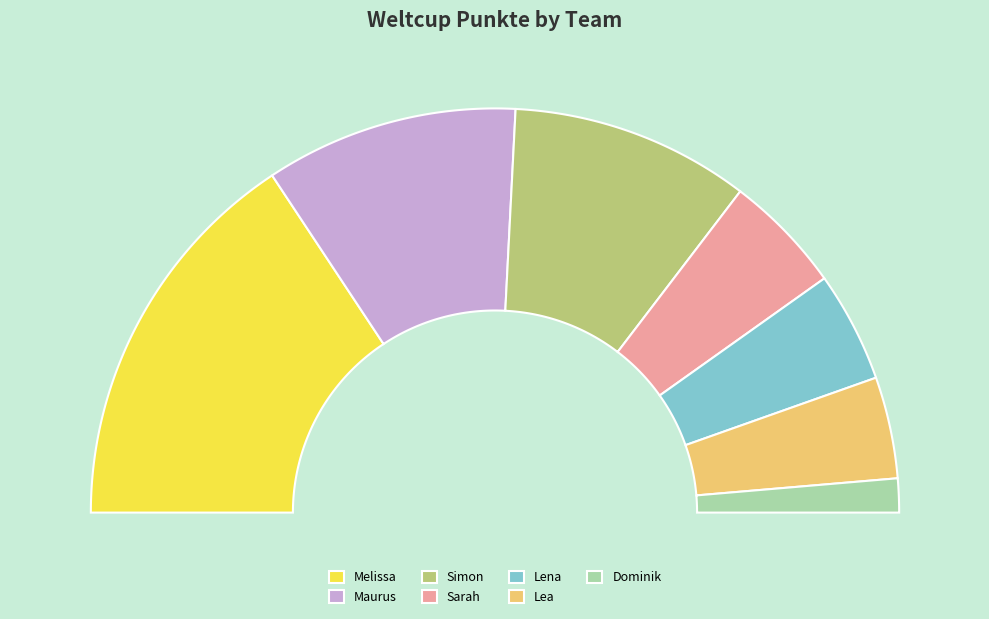

Is it true that Simon is 19% of the pie?

True